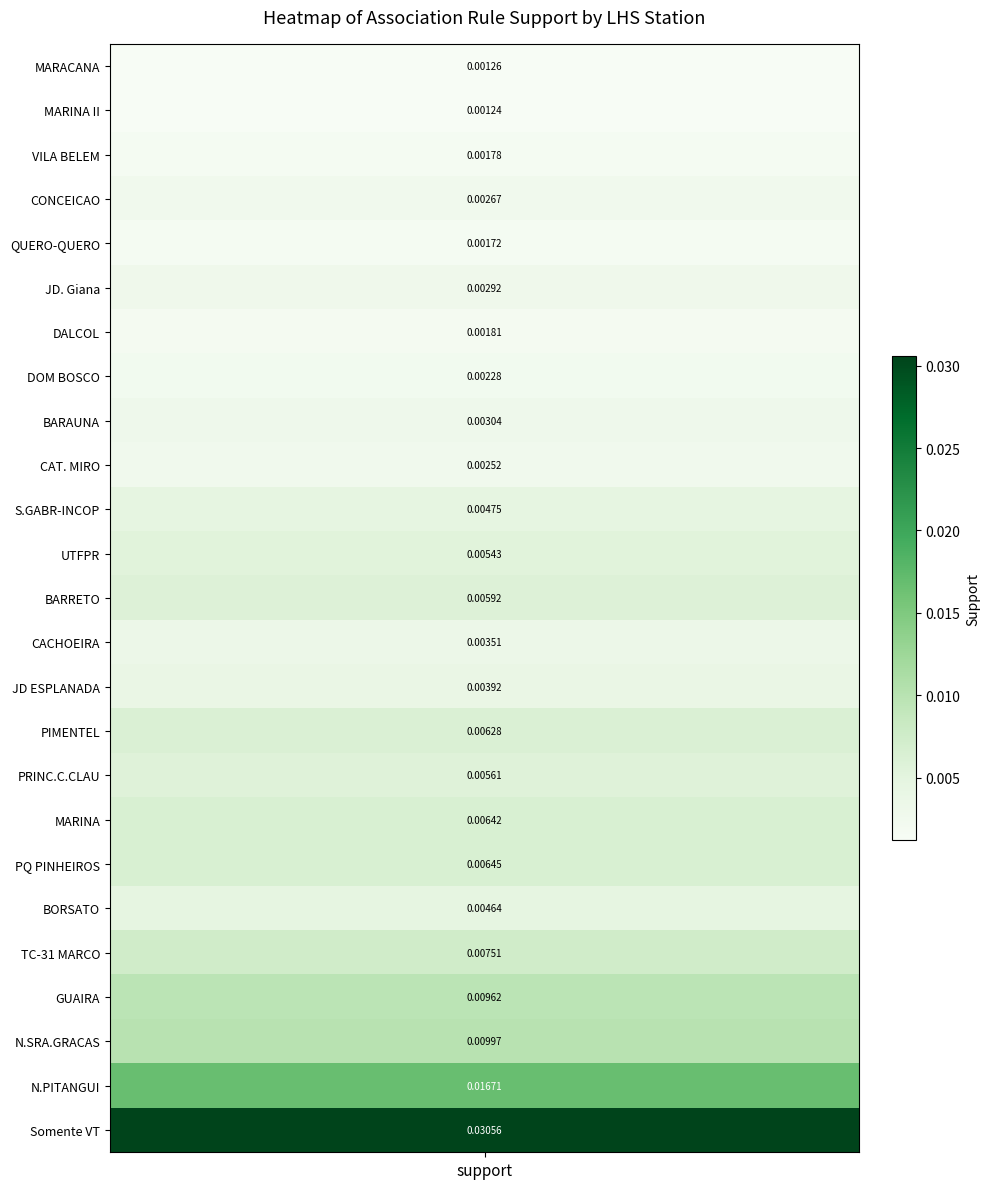

List the labels in order of value, largest first.

24, 23, 22, 21, 20, 18, 17, 15, 12, 16, 11, 10, 19, 14, 13, 8, 5, 3, 9, 7, 6, 2, 4, 0, 1